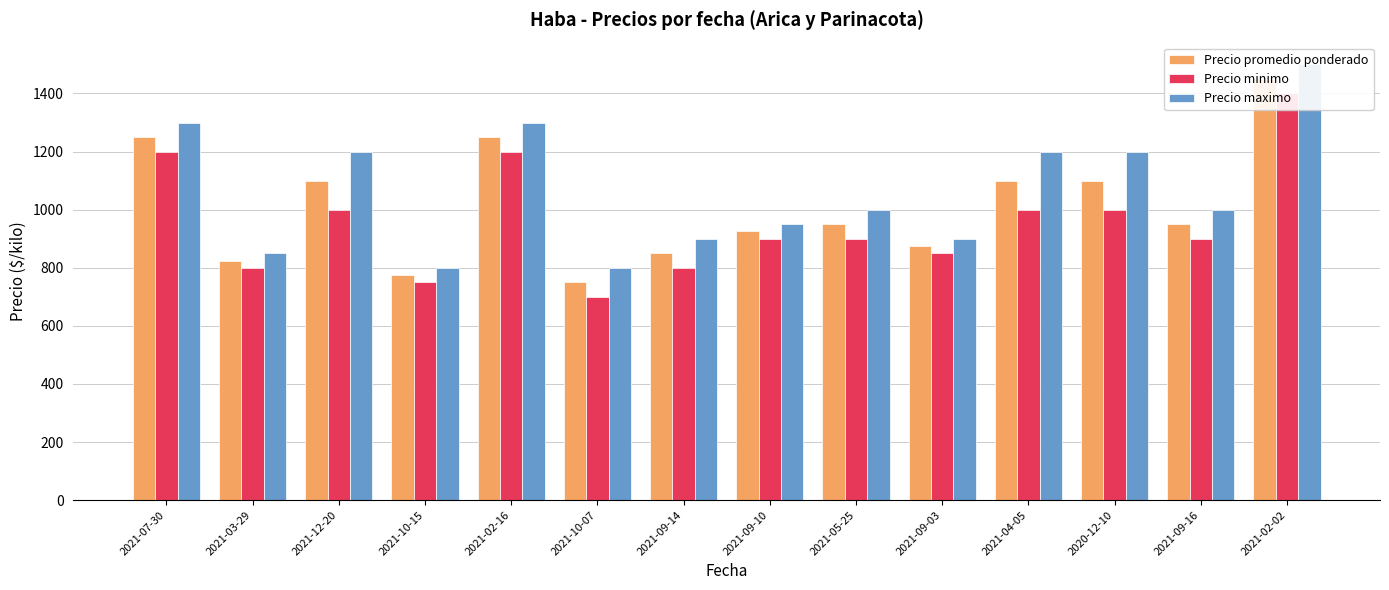

True or false: Precio promedio ponderado has a value of 311 at 2021-12-20.

False